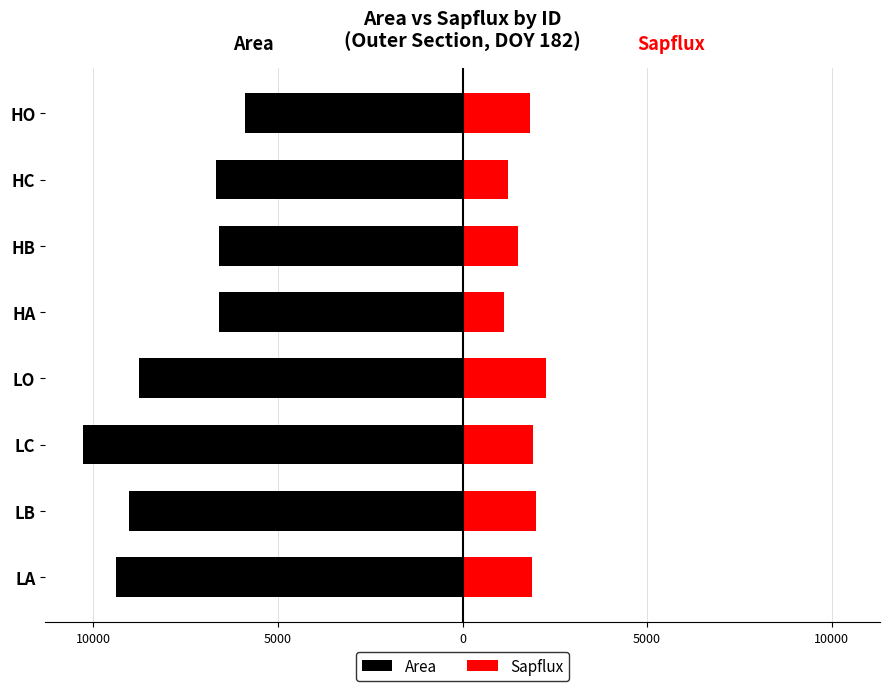

How many bars are there in each group?

2